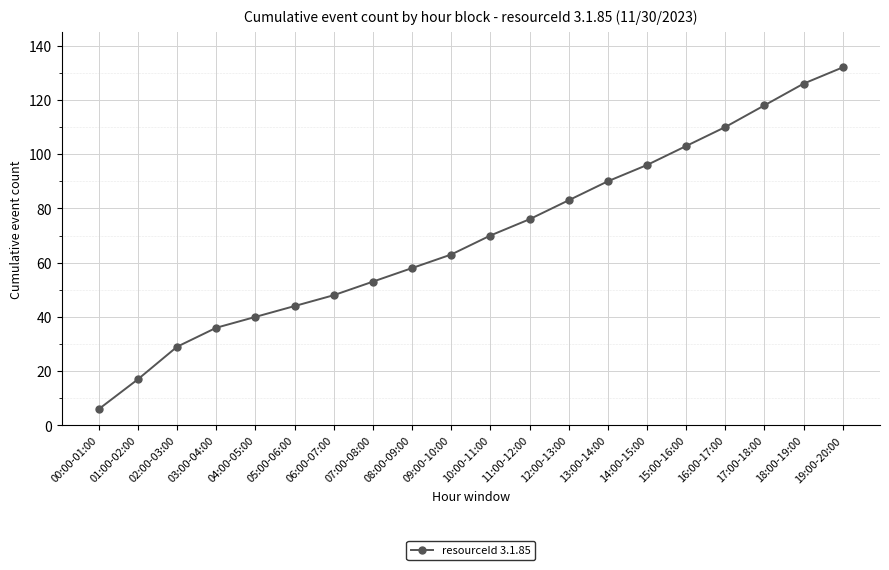

List the labels in order of value, largest first.

19:00-20:00, 18:00-19:00, 17:00-18:00, 16:00-17:00, 15:00-16:00, 14:00-15:00, 13:00-14:00, 12:00-13:00, 11:00-12:00, 10:00-11:00, 09:00-10:00, 08:00-09:00, 07:00-08:00, 06:00-07:00, 05:00-06:00, 04:00-05:00, 03:00-04:00, 02:00-03:00, 01:00-02:00, 00:00-01:00